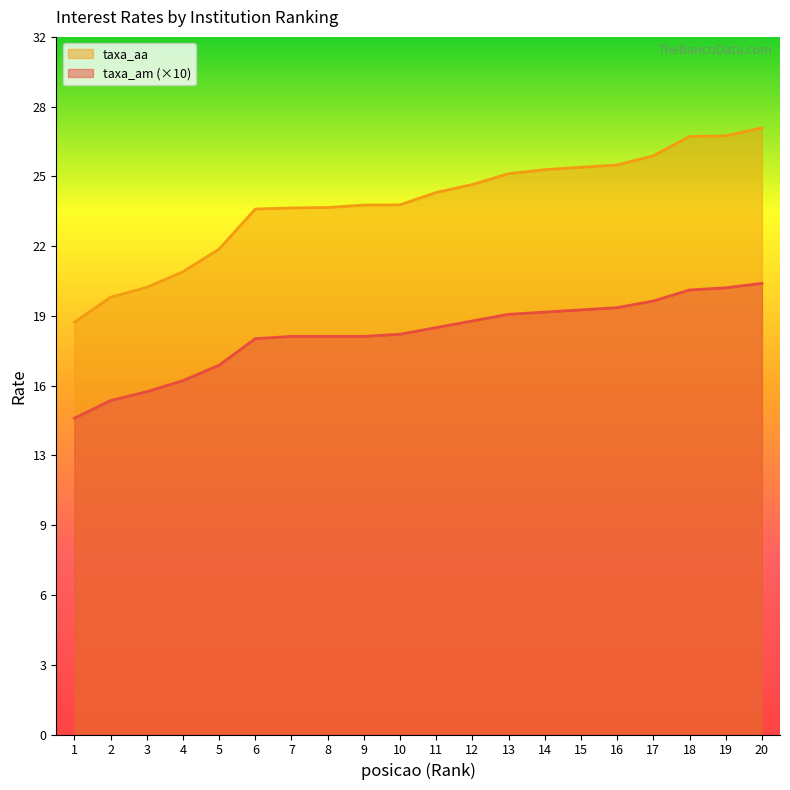

True or false: taxa_am has a value of 14.3 at 1.

True